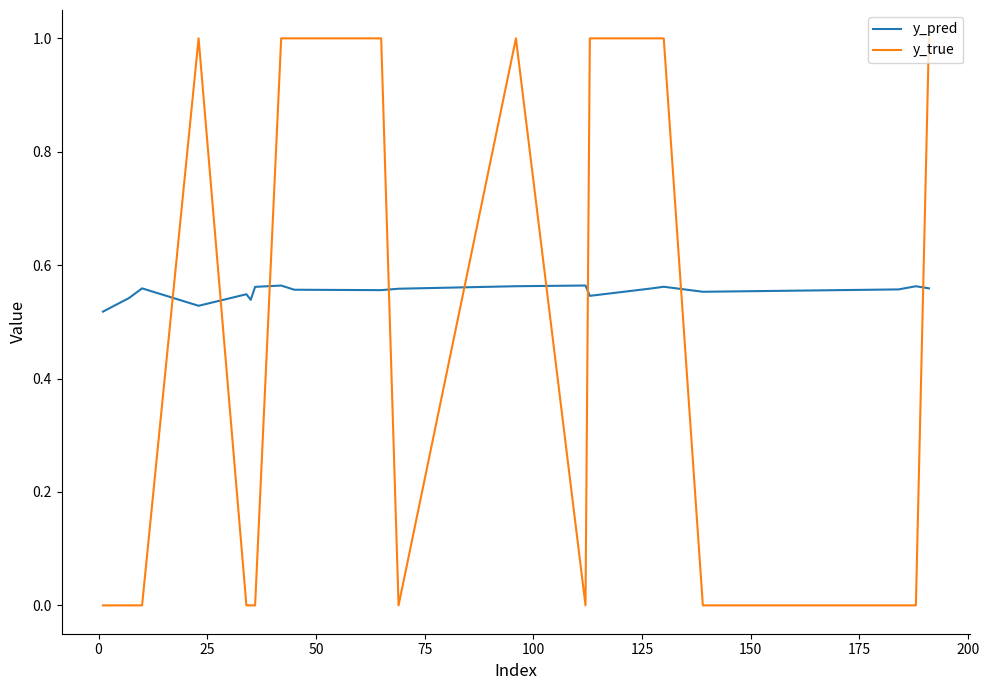

Which series has the largest total across all categories?

y_pred